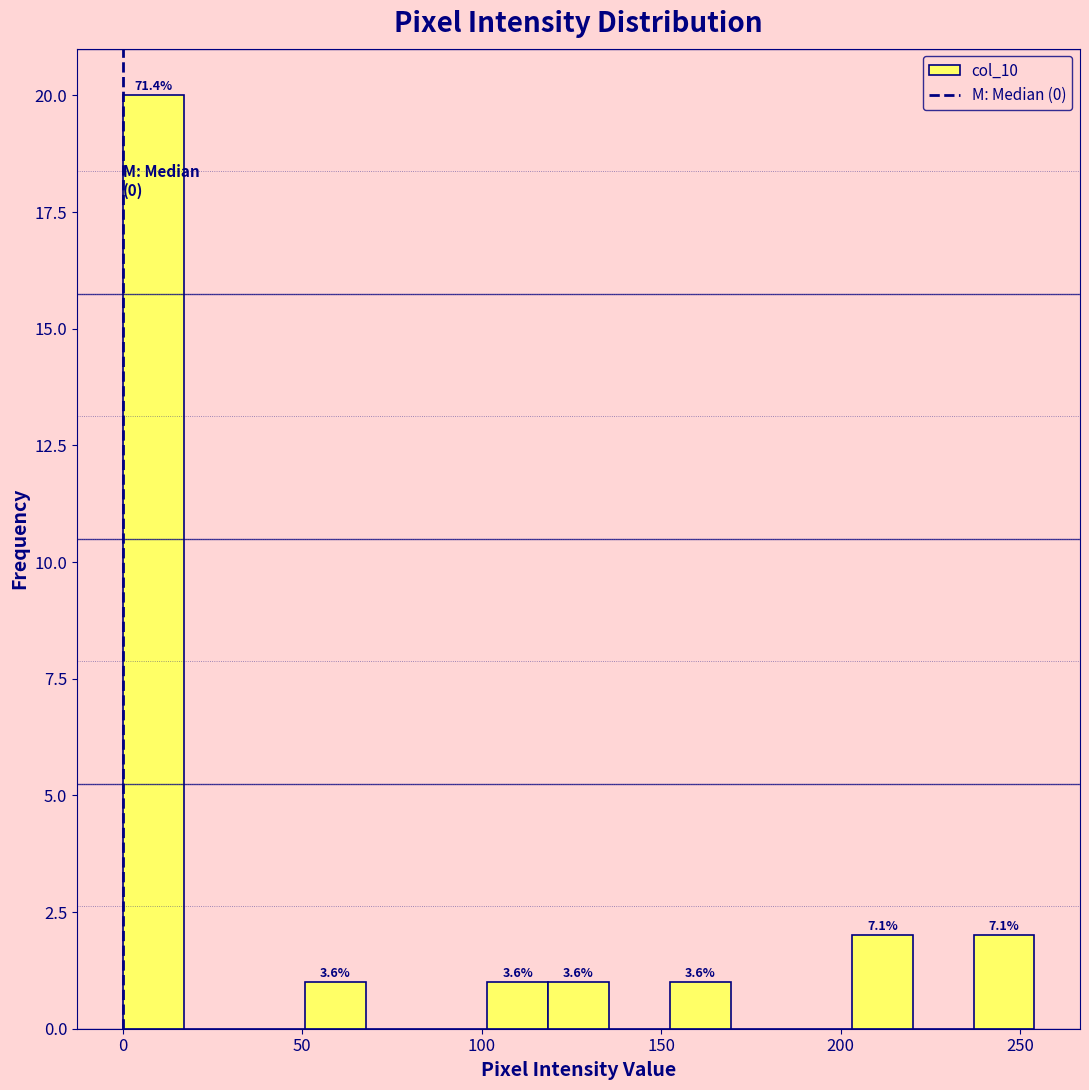

Around what value on the x-axis is the tallest bar? Give the approximate position of its centre, as read against the axis.

10